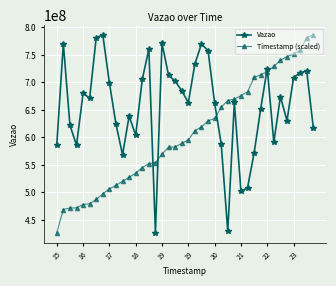

How many data points in Timestamp (scaled) are above 595371580?

20